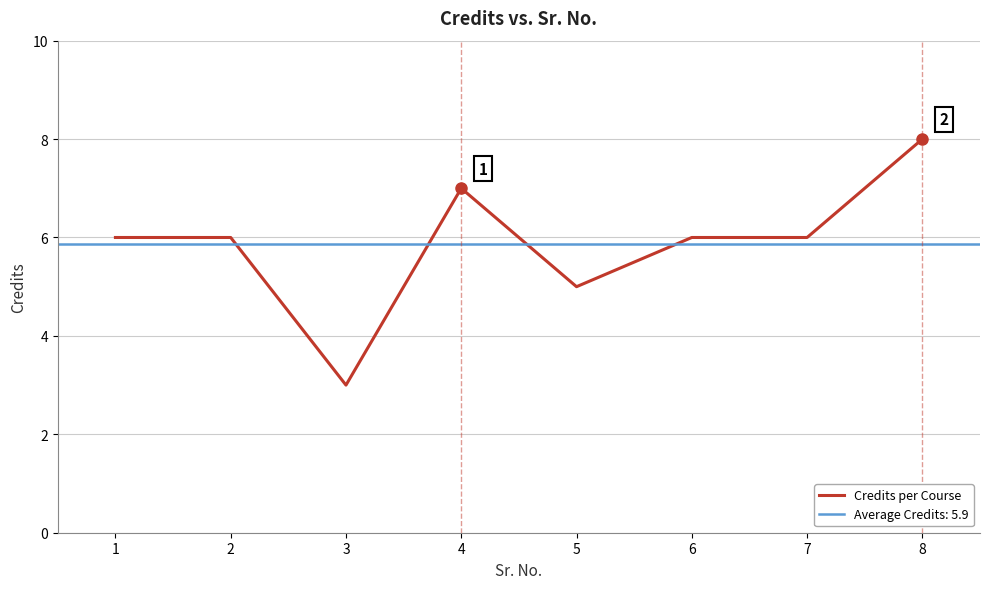

True or false: the data shows 11 at 4.

False